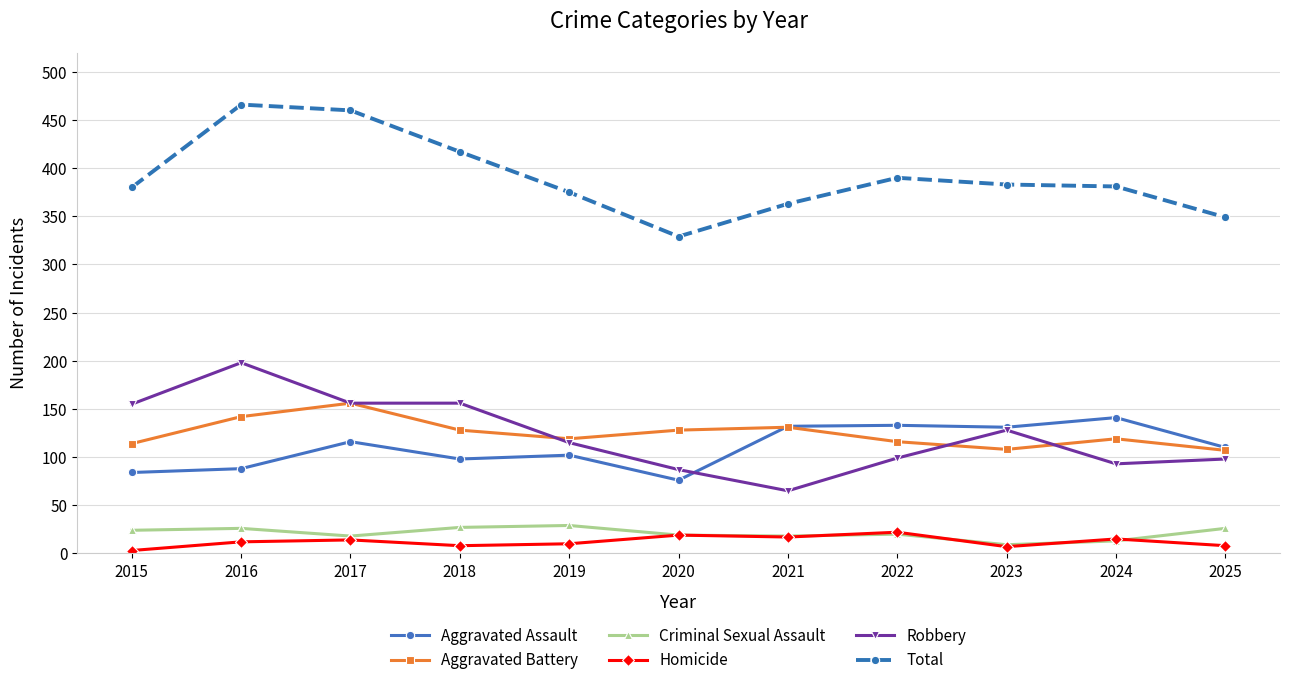

What is the approximate value of Homicide at 2022?

22